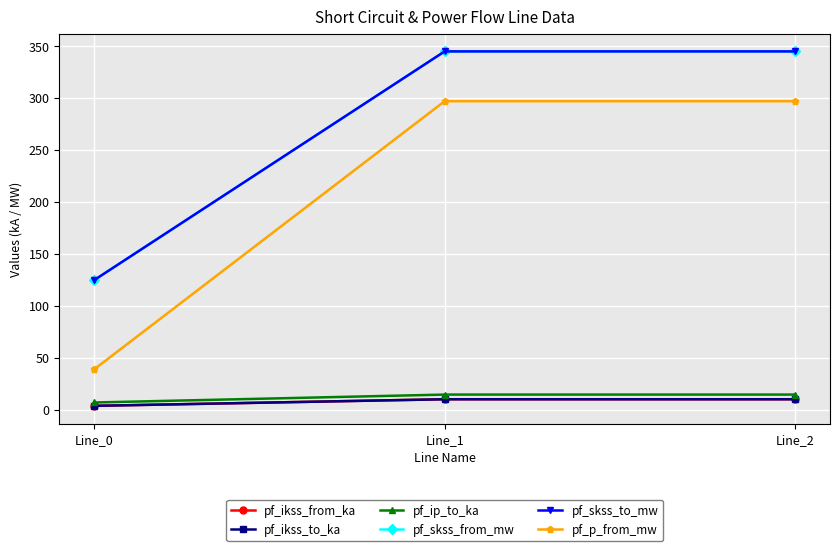

How many lines are shown in the chart?

6